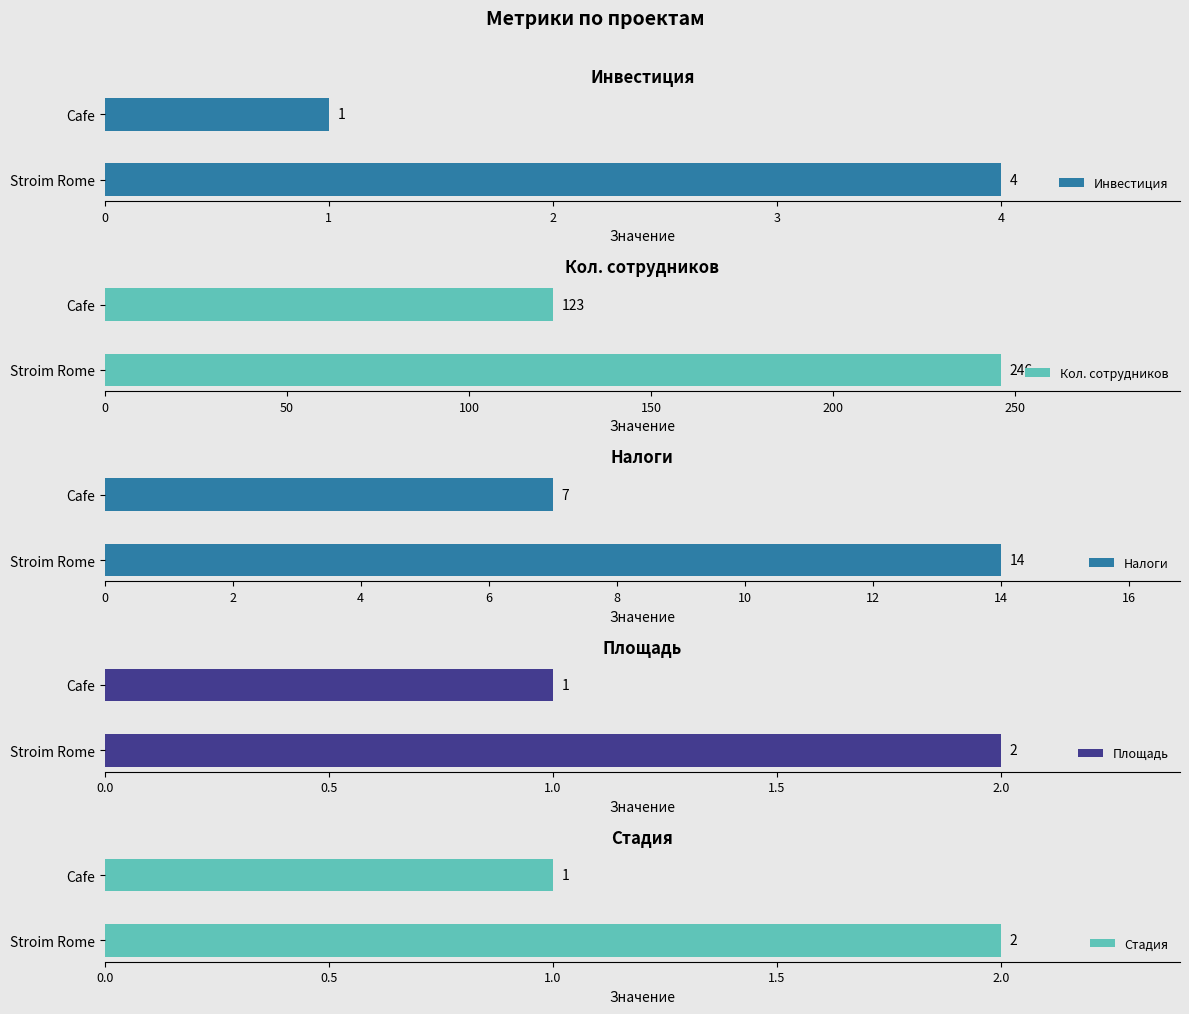

What value does the Стадия series have at Cafe?

1